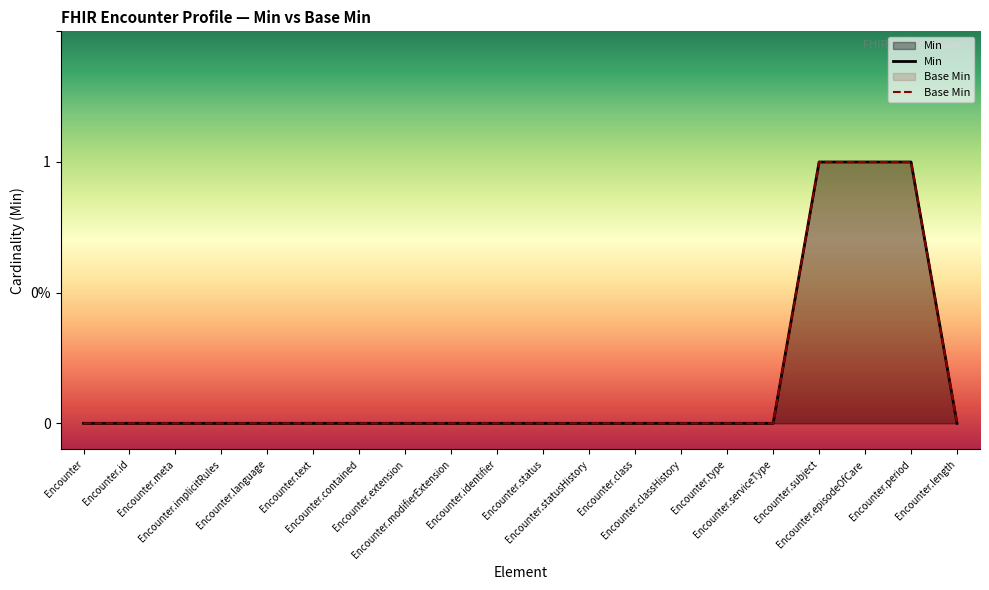

How many positive values does the Min series have?

3